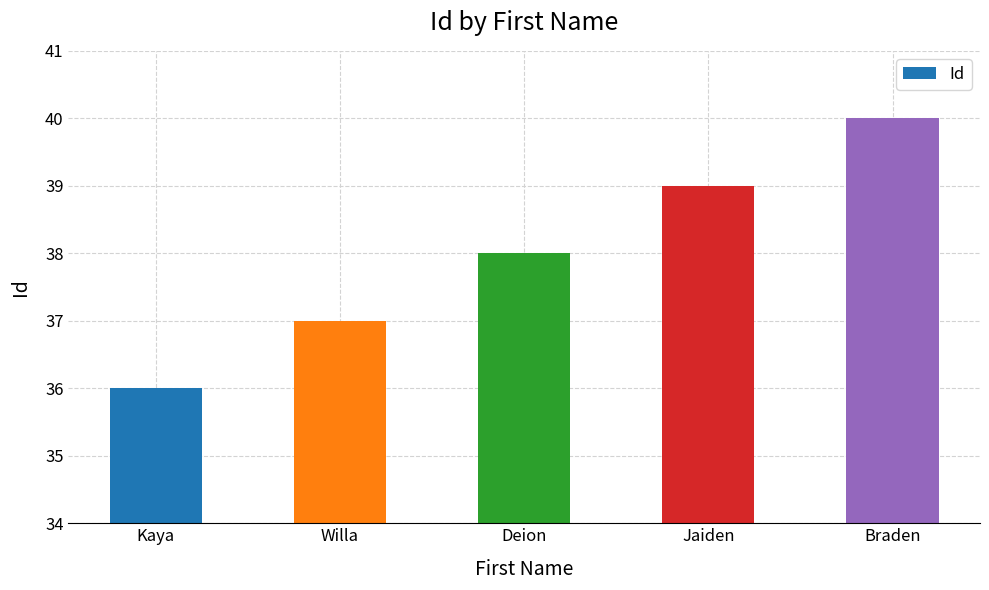

What is the label of the 5th bar from the right?

Kaya